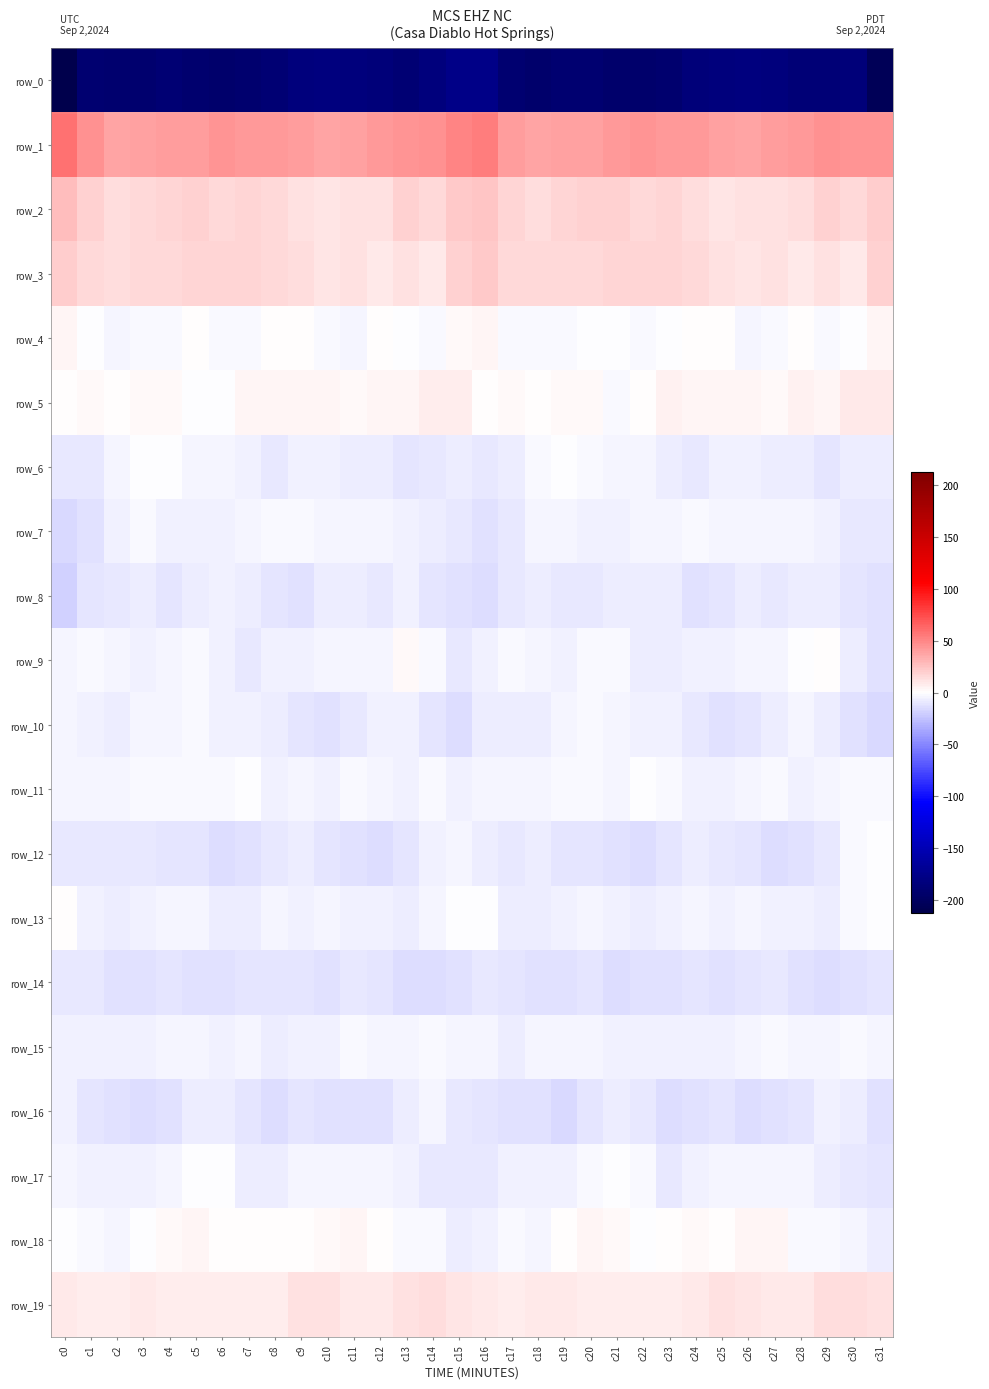

What is the sum of all row_16 values?

-350.1